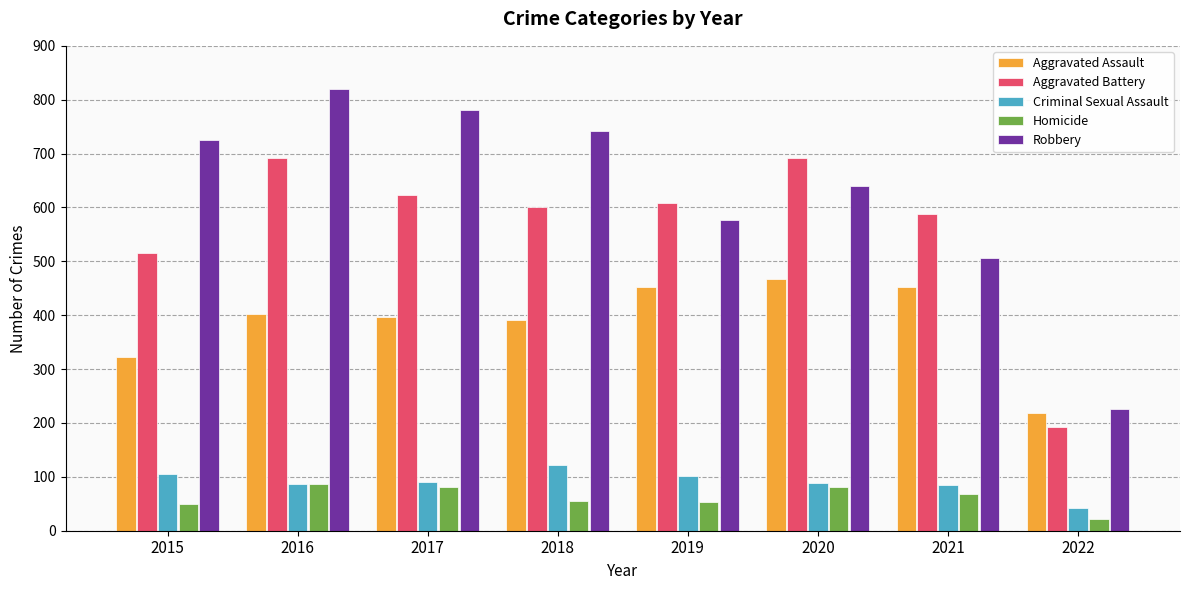

Which series has the largest total across all categories?

Robbery